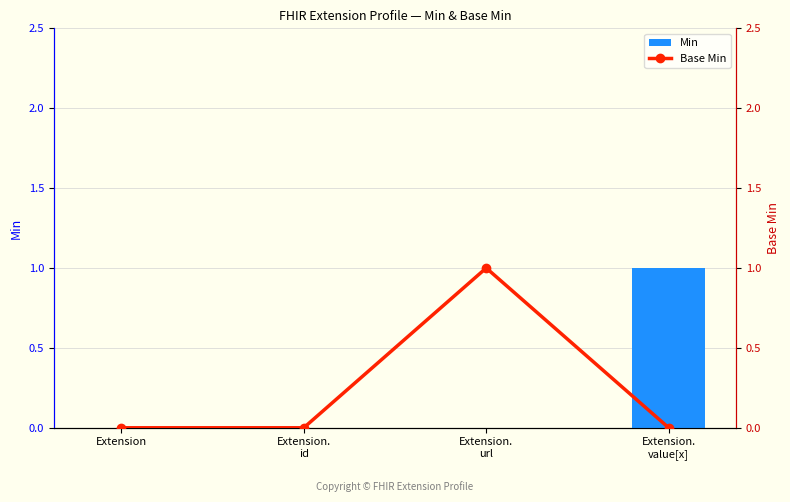

Reading left to right, what are all the values shown in this chart?

Min: Extension=0	Extension.
id=0	Extension.
url=0	Extension.
value[x]=1
Base Min: Extension=0	Extension.
id=0	Extension.
url=1	Extension.
value[x]=0